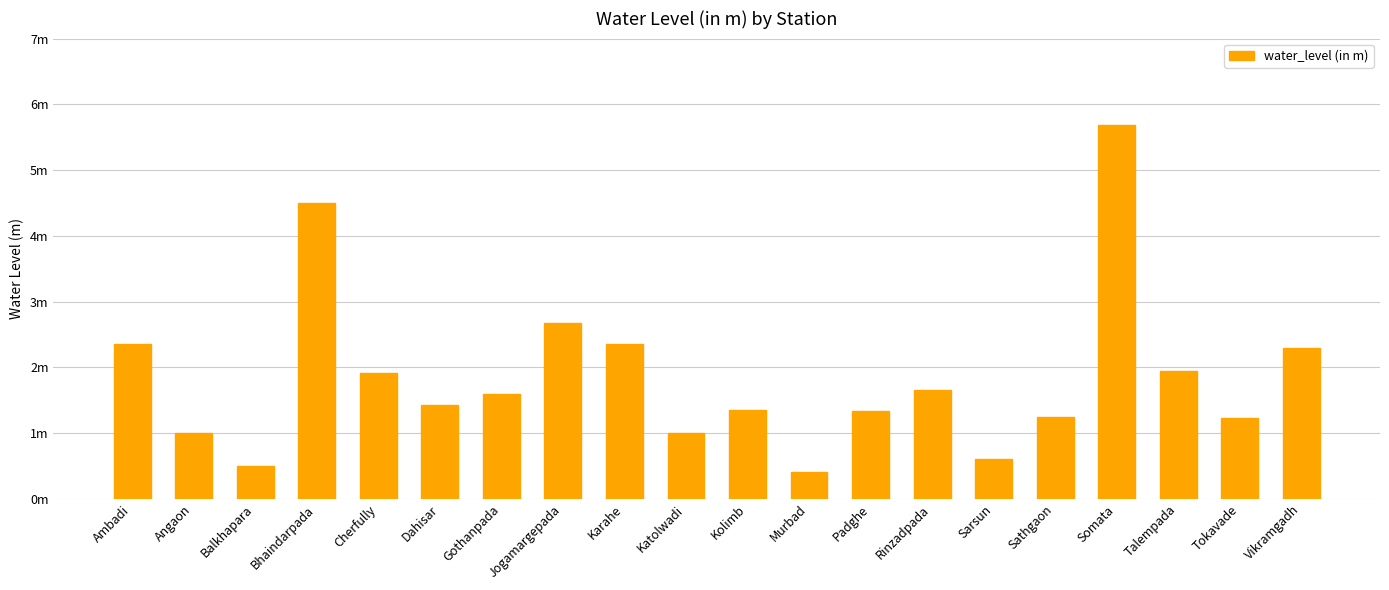

Approximately how many times larger is the value at Somata compared to Kolimb?

4.2